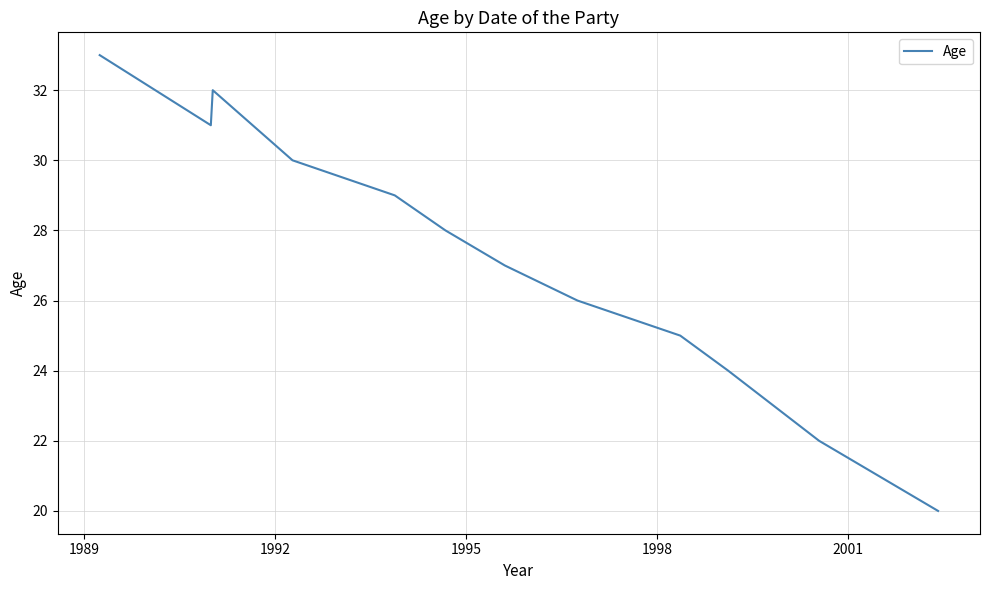

What is the difference between the maximum and minimum values?

13